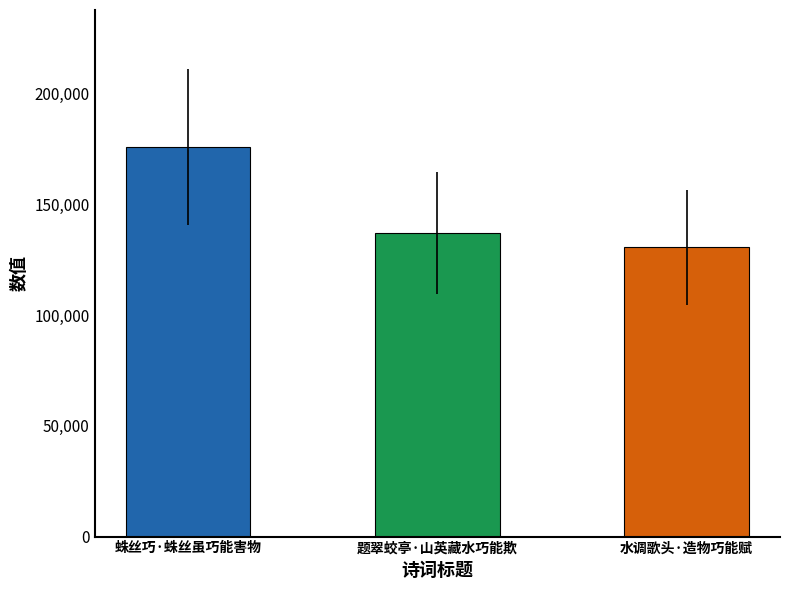

What is the change in value from 蛛丝巧·蛛丝虽巧能害物 to 水调歌头·造物巧能赋?

-45545